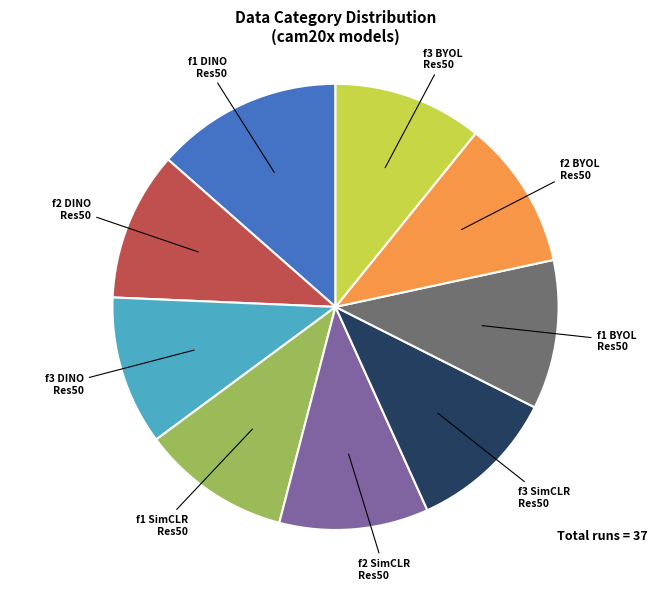

Does any single category account for the majority?

No